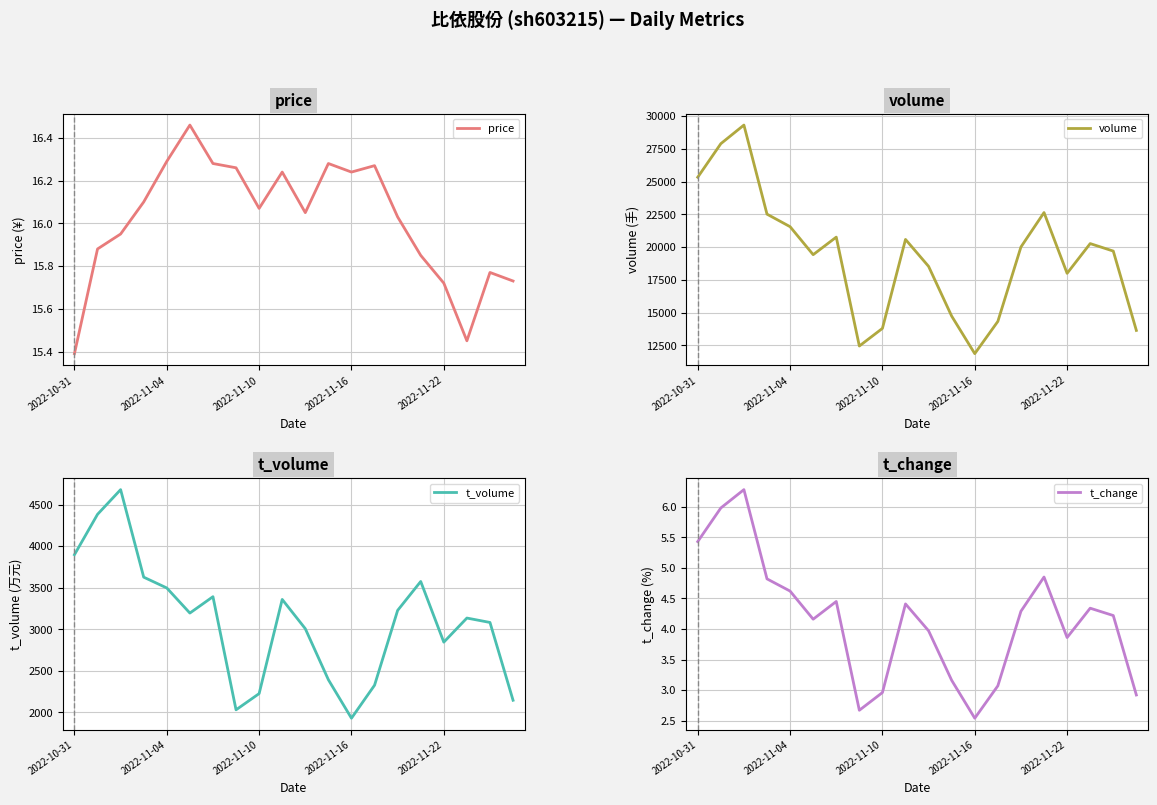

True or false: t_change has a value of 4.6 at 2022-11-04.

True